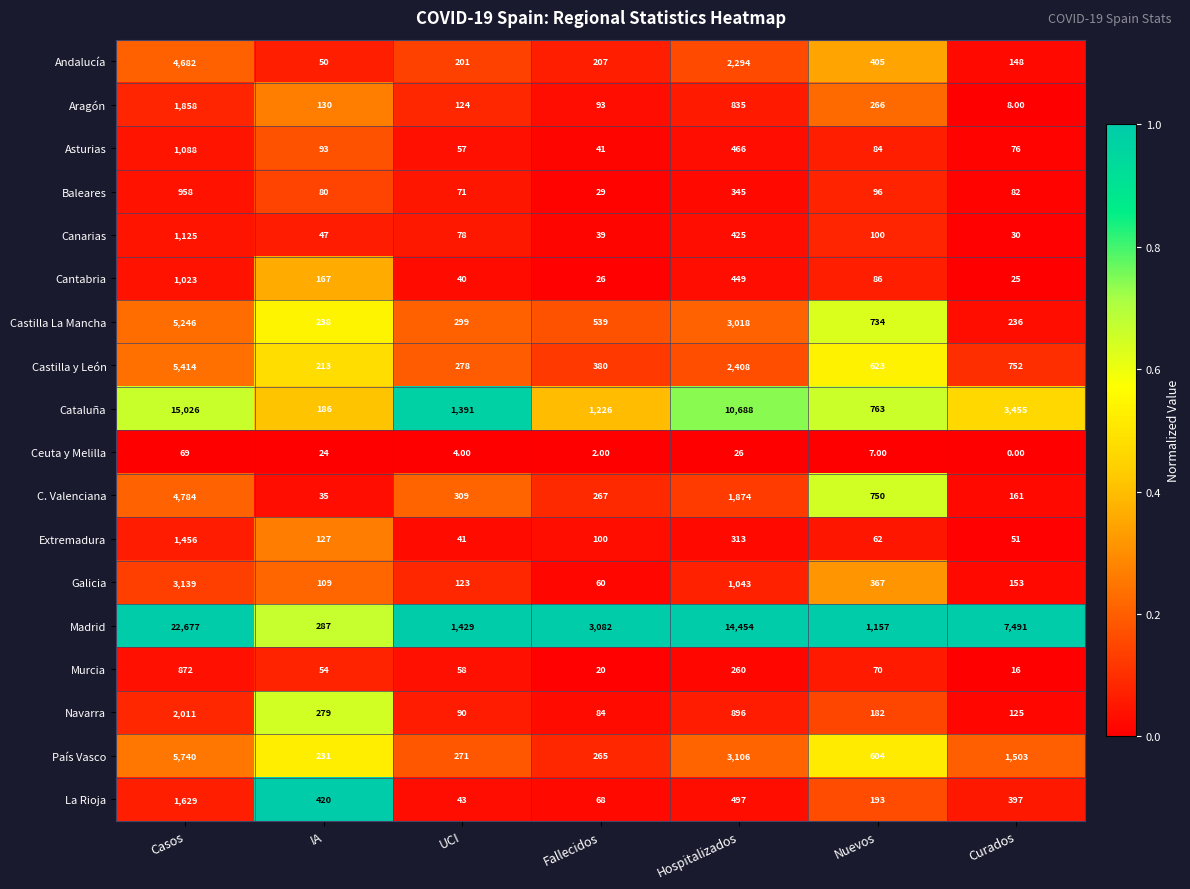

List the series in order of their peak value, highest first.

Madrid, Cataluña, País Vasco, Castilla y León, Castilla La Mancha, C. Valenciana, Andalucía, Galicia, Navarra, Aragón, La Rioja, Extremadura, Canarias, Asturias, Cantabria, Baleares, Murcia, Ceuta y Melilla